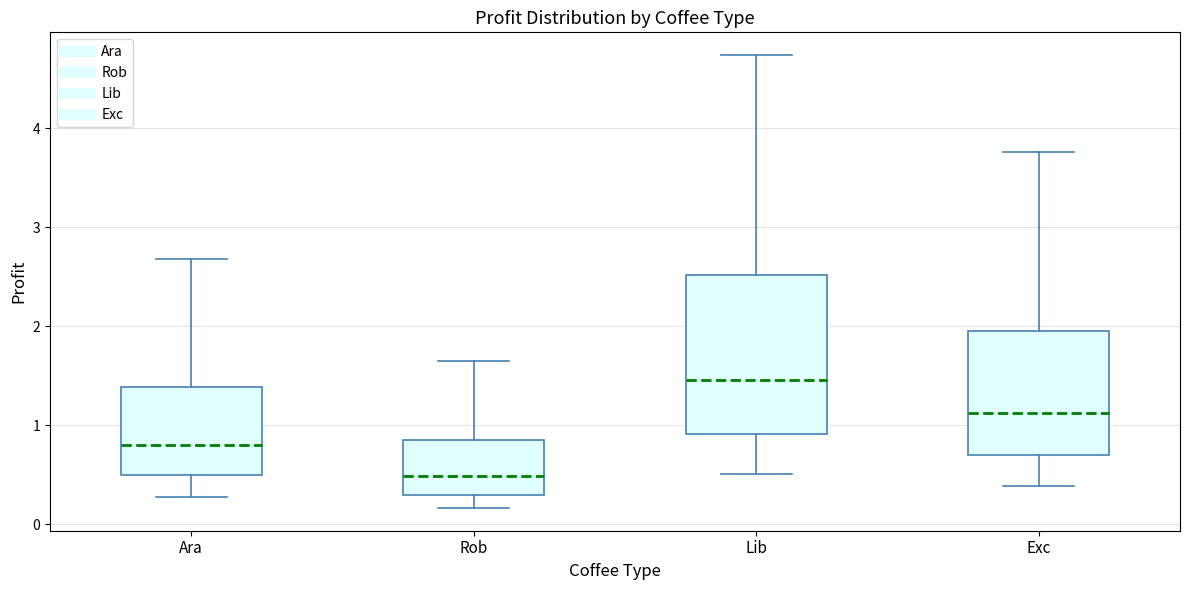

Reading left to right, read every box against the y-axis: the position of its median line, the range the box covers, and the ends of its whiskers. The values are not printed on the chart, so give them approximately, as read against the axis.

Ara: median 0.8, box 0.5 to 1.4, whiskers 0.3 to 2.7
Rob: median 0.5, box 0.3 to 0.8, whiskers 0.2 to 1.6
Lib: median 1.5, box 0.9 to 2.5, whiskers 0.5 to 4.7
Exc: median 1.1, box 0.7 to 2.0, whiskers 0.4 to 3.8